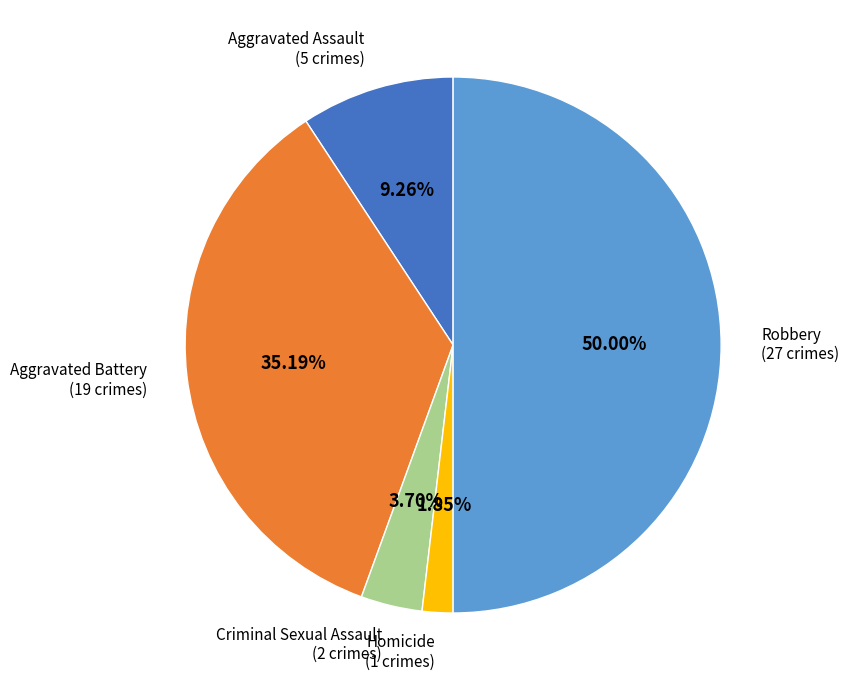

Is Criminal Sexual Assault the majority of the pie?

No